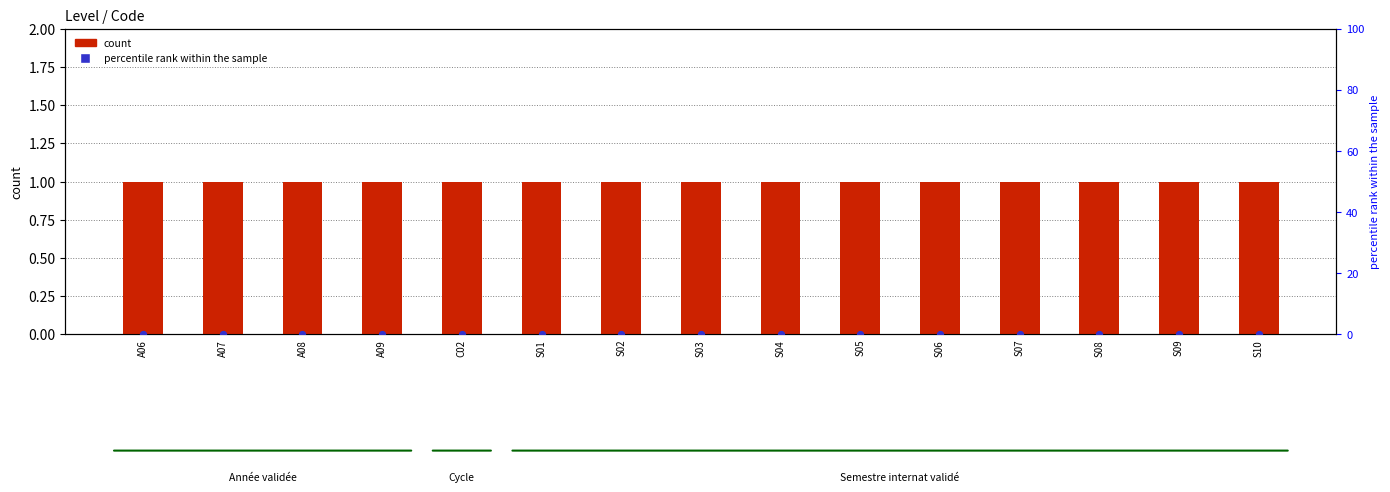

Which series contains the highest Y value?

count